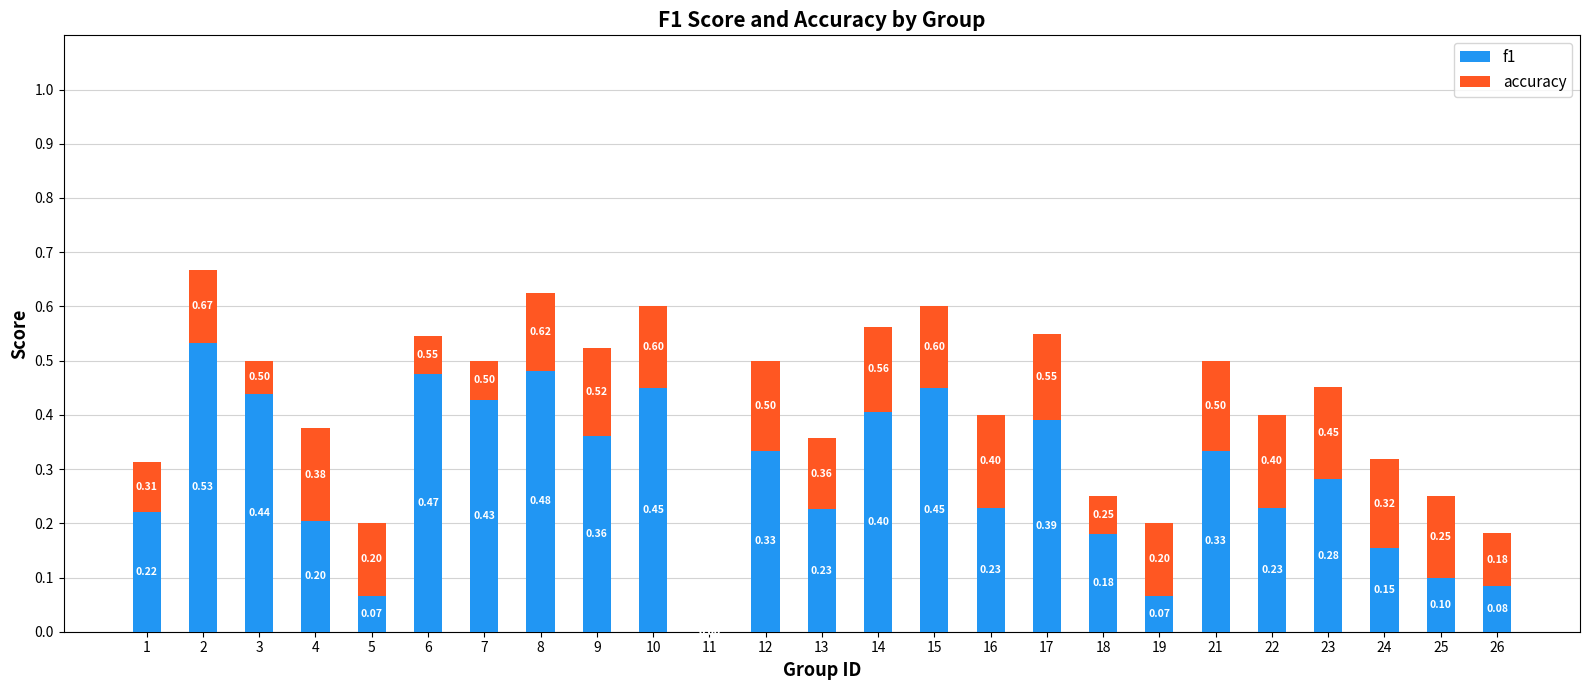

What are all the series names shown in the legend?

f1, accuracy